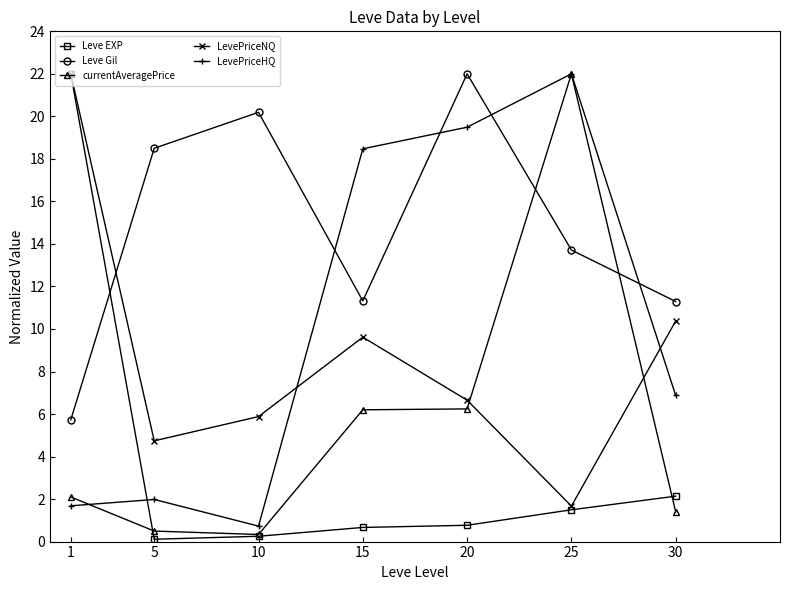

True or false: Leve Gil and LevePriceNQ cross at least once.

True